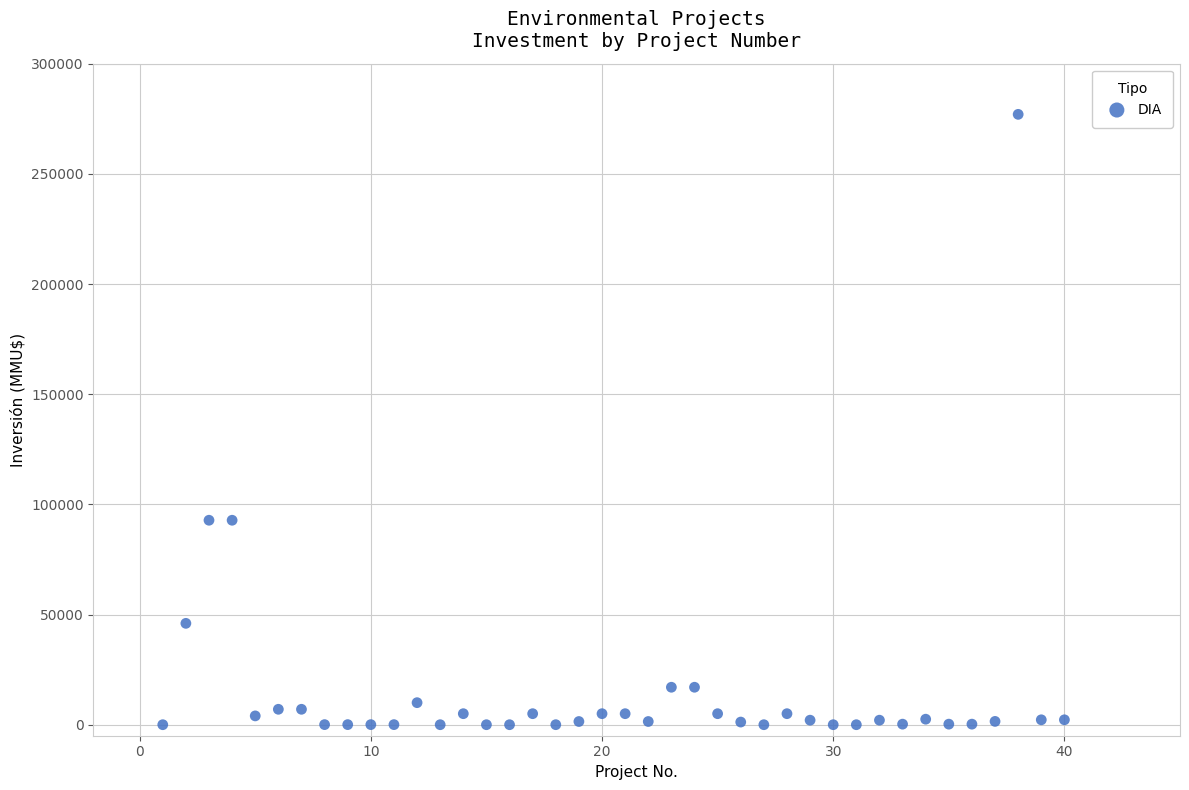

What is the range of X values (max minus min)?

39